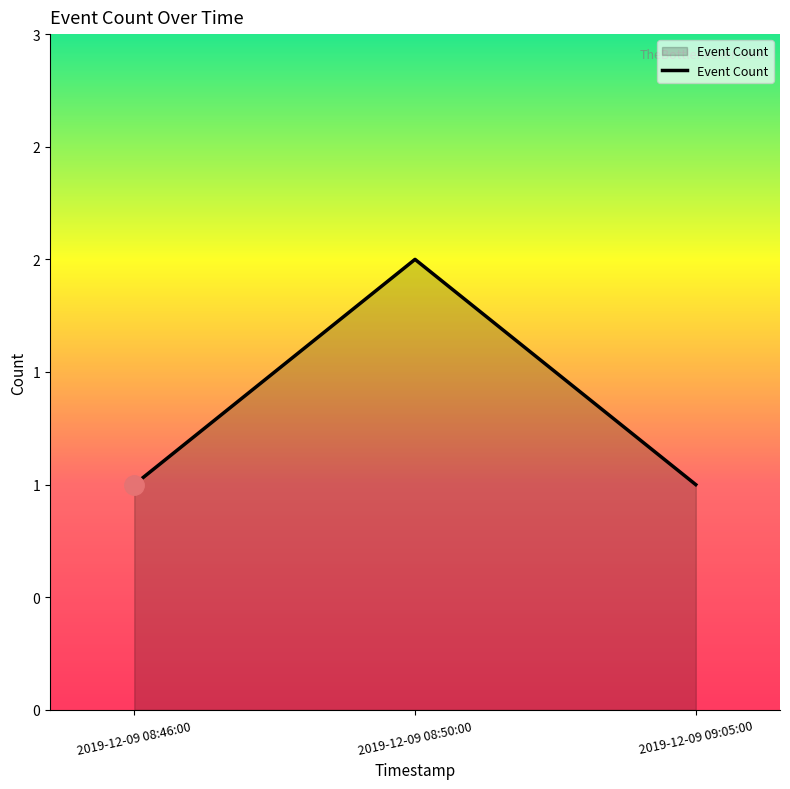

Which category has the highest value across all series?

2019-12-09 08:50:00